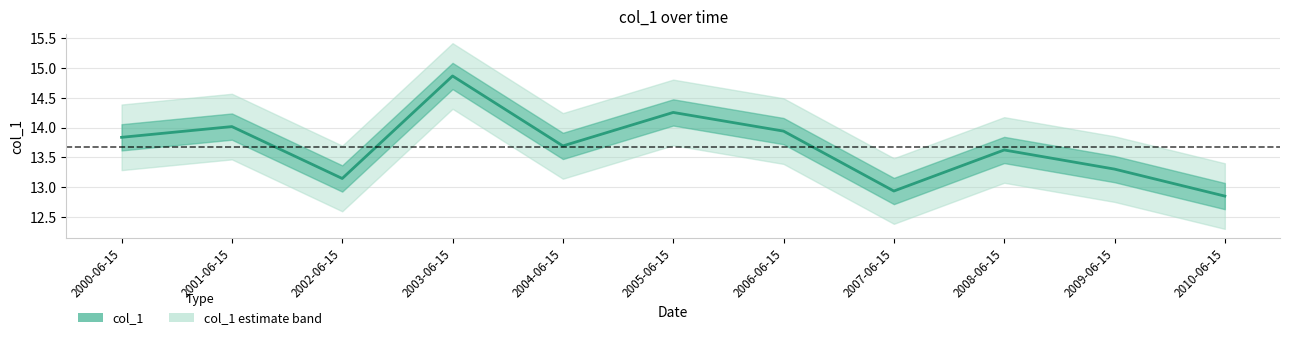

What position from the left is 2008-06-15?

9